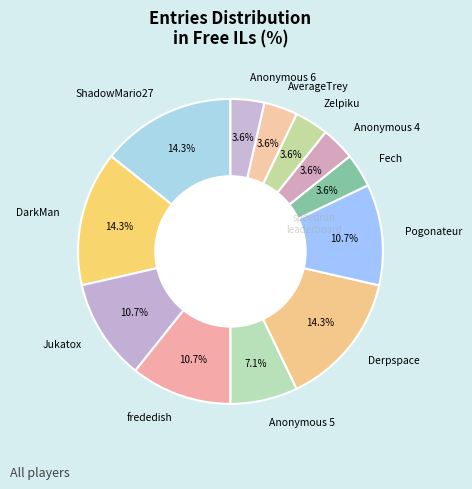

What portion of the pie excludes AverageTrey?

96.4%